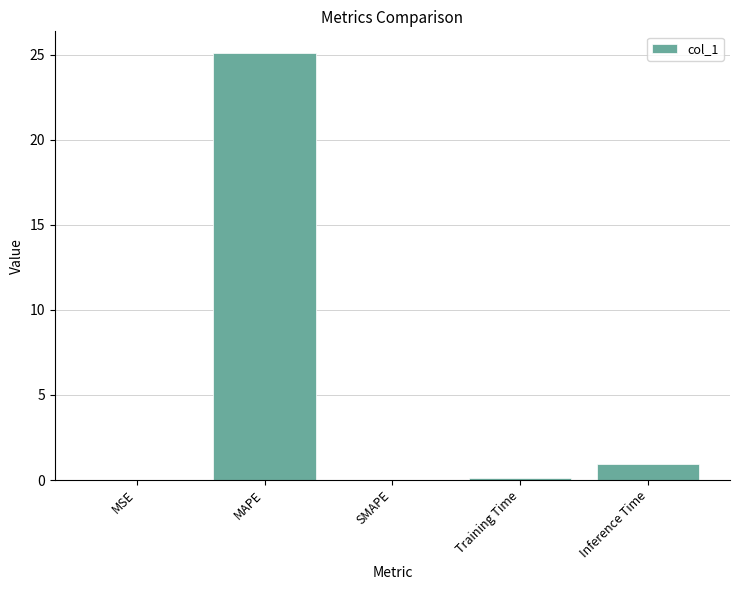

The chart shows a value of 25.1 at MAPE. True or false?

True